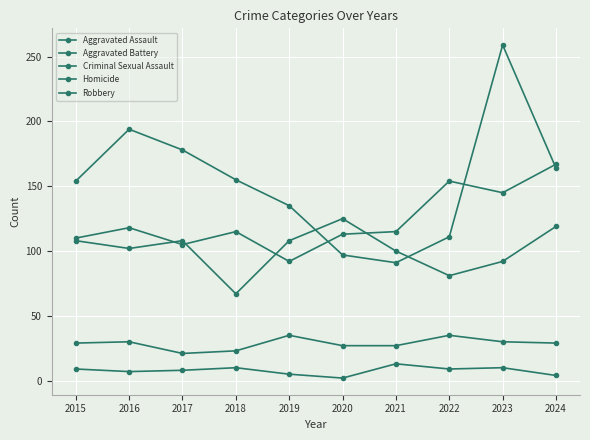

How many series are shown in this chart?

5